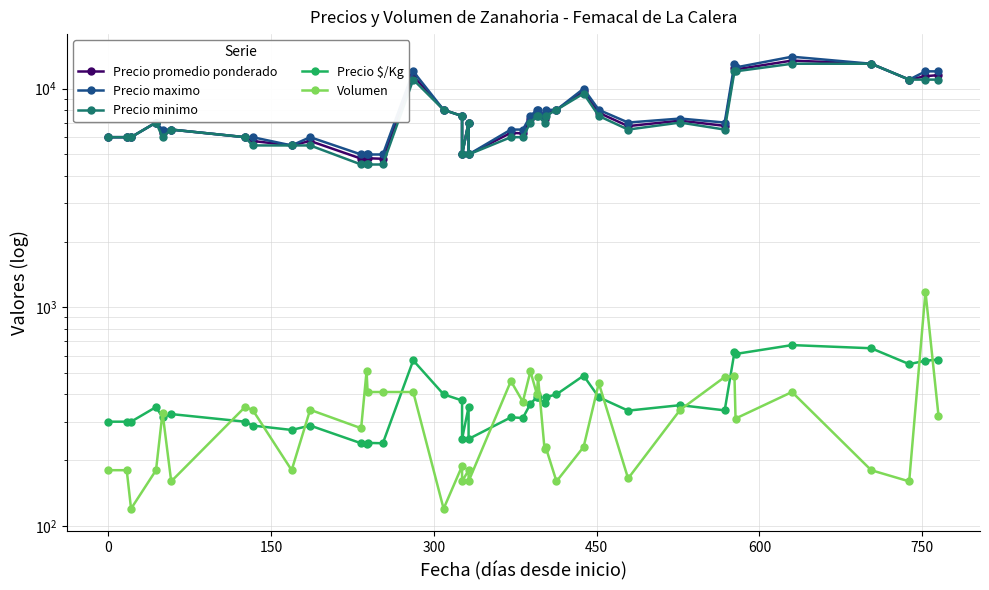

How many data points in Precio maximo are less than 7000?

17